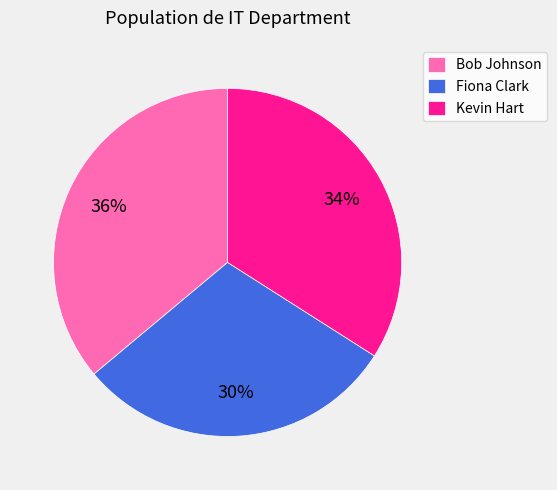

Is the sum of Kevin Hart and Fiona Clark greater than half?

Yes